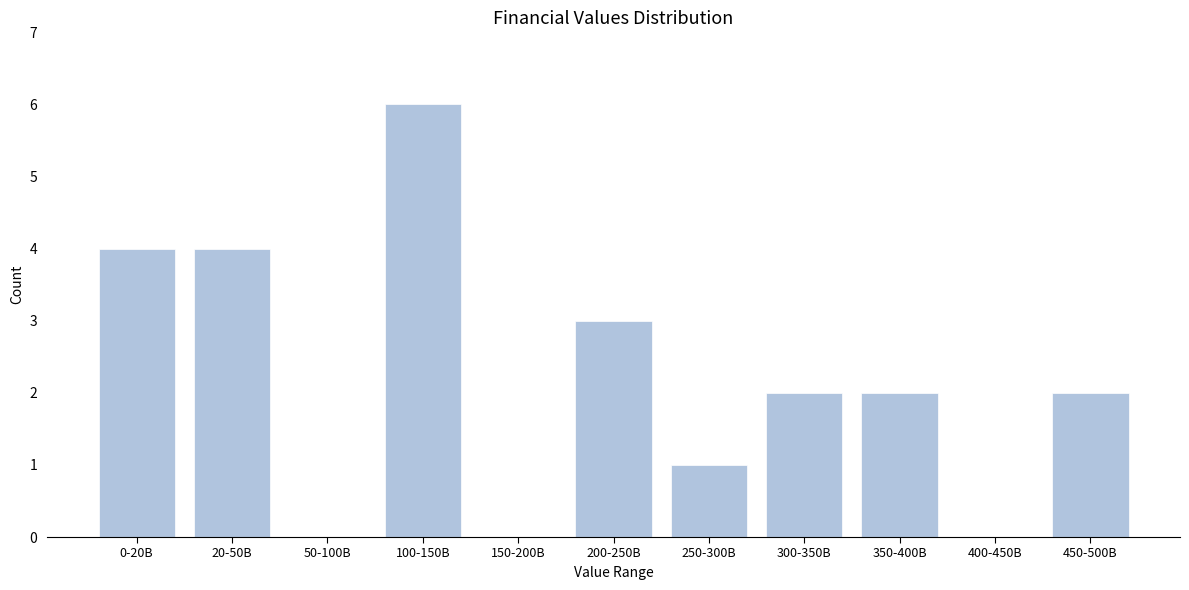

Reading left to right, extract all data points from this chart.

0-20B=4	20-50B=4	50-100B=0	100-150B=6	150-200B=0	200-250B=3	250-300B=1	300-350B=2	350-400B=2	400-450B=0	450-500B=2